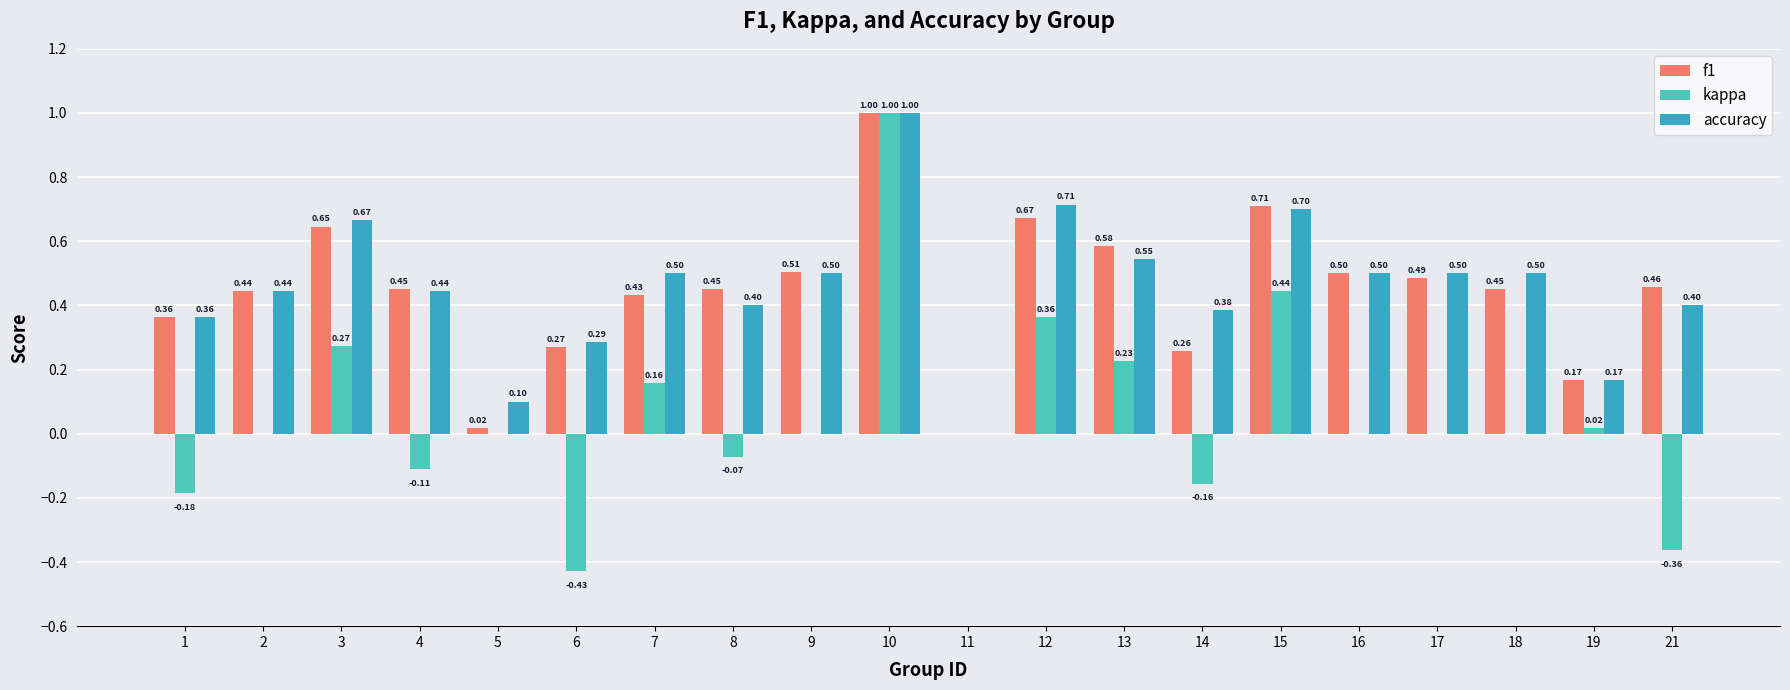

List the series in order of their peak value, highest first.

f1, kappa, accuracy